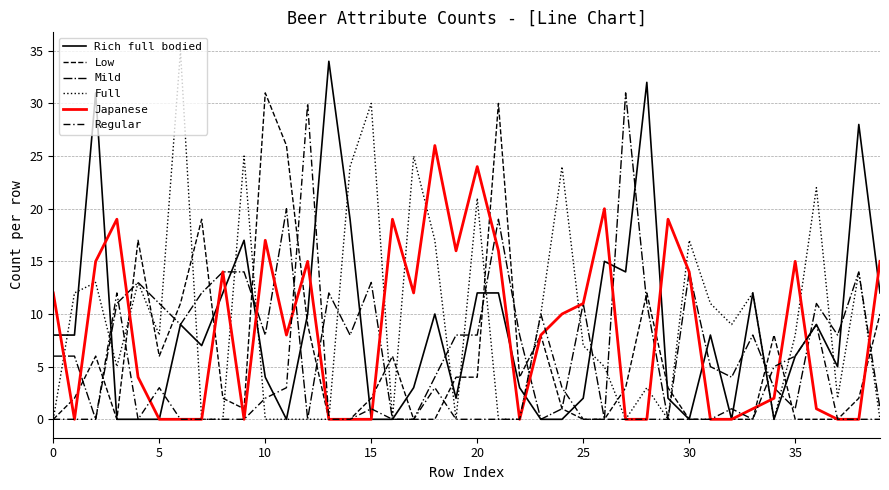

Does the chart display data point markers on the line(s)?

No